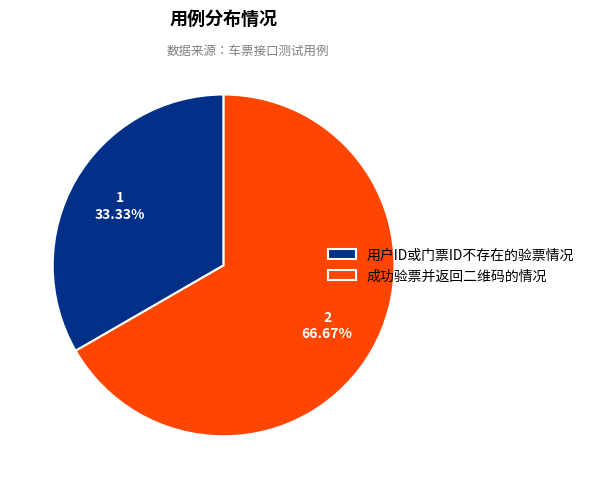

To the nearest percent, what is the average slice percentage?

50%